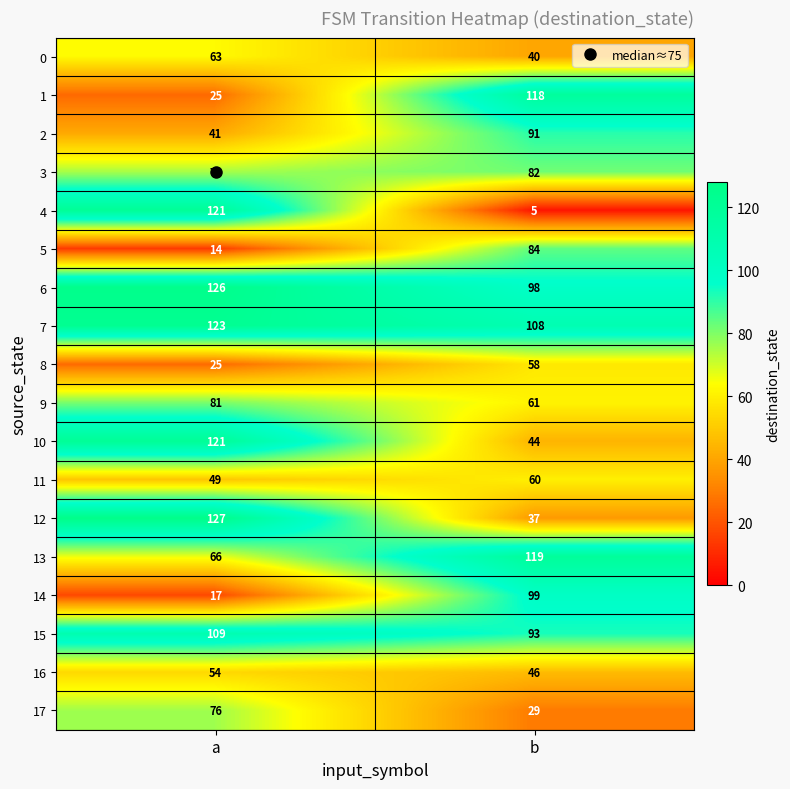

Rank the series at b from lowest to highest value.

4, 17, 12, 0, 10, 16, 8, 11, 9, 3, 5, 2, 15, 6, 14, 7, 1, 13